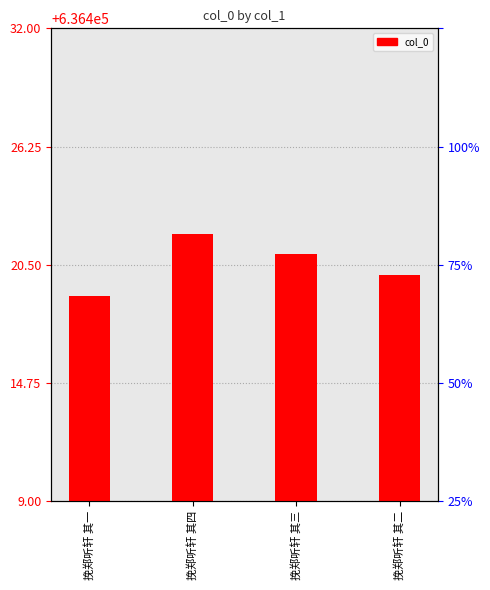

How many bars are there in total?

4